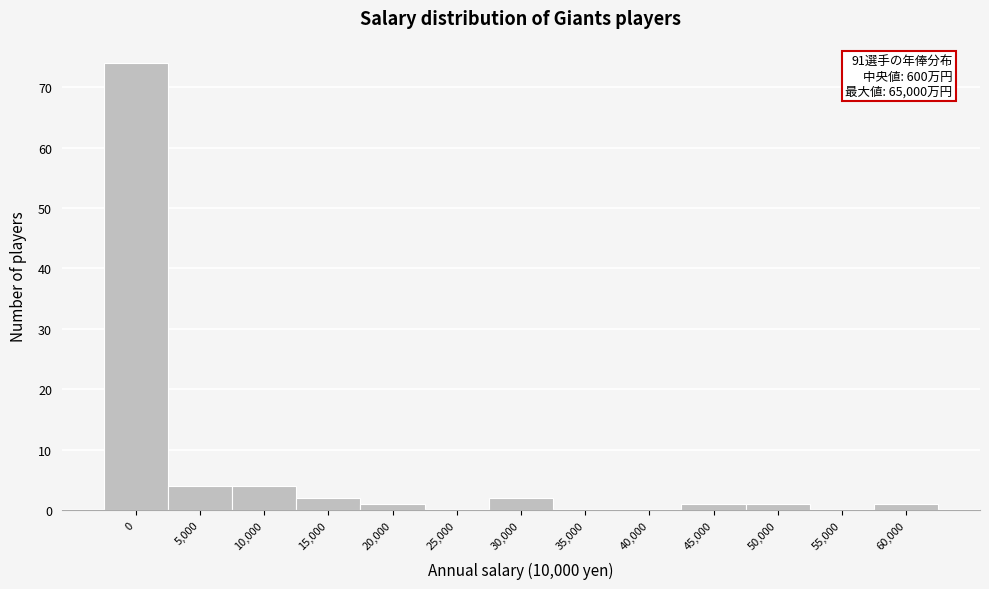

Reading right to left, what are all the values shown in this chart?

60,000=1	55,000=0	50,000=1	45,000=1	40,000=0	35,000=0	30,000=2	25,000=0	20,000=1	15,000=2	10,000=4	5,000=4	0=74